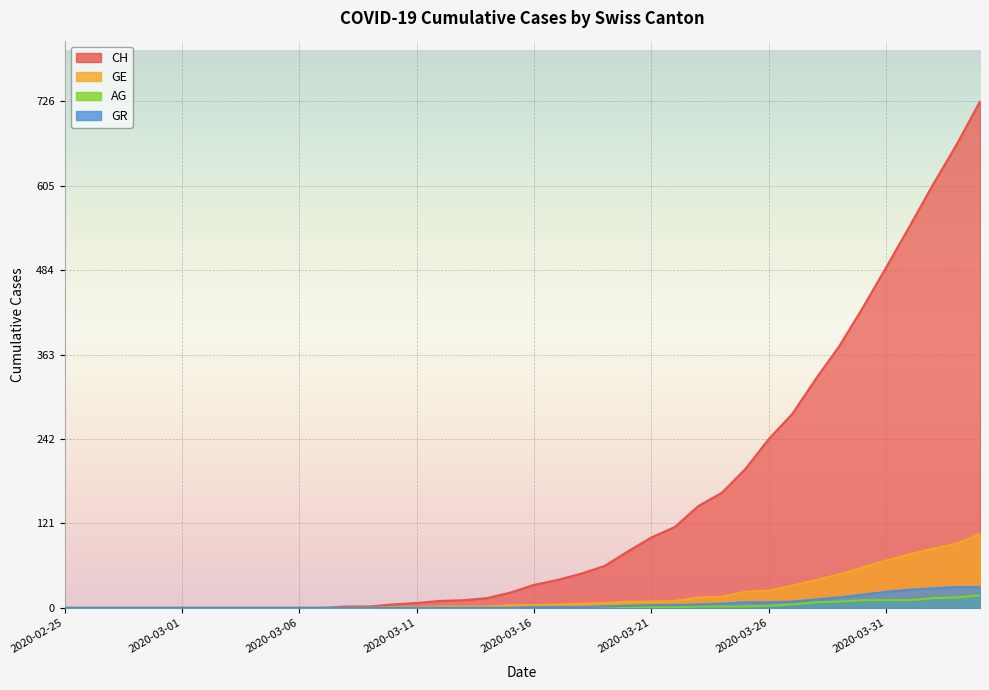

Which series has the largest range (max minus min)?

CH